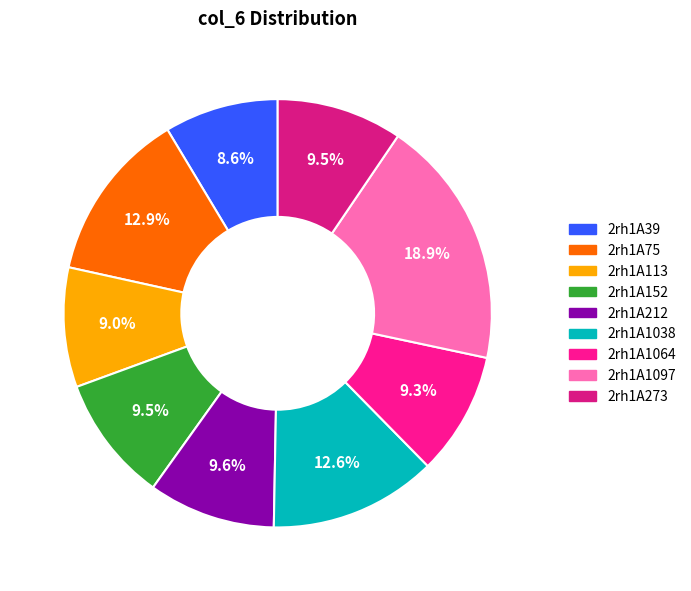

Is it true that 2rh1A212 is 19% of the pie?

False